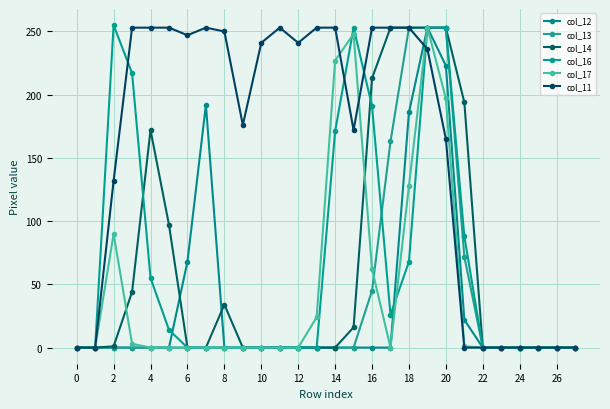

How many lines are shown in the chart?

6